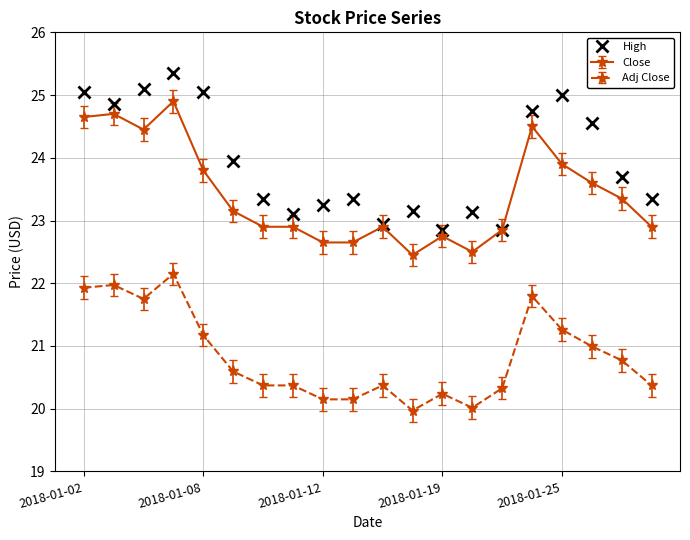

Rank the series by their maximum value, from lowest to highest.

Adj Close, Close, High